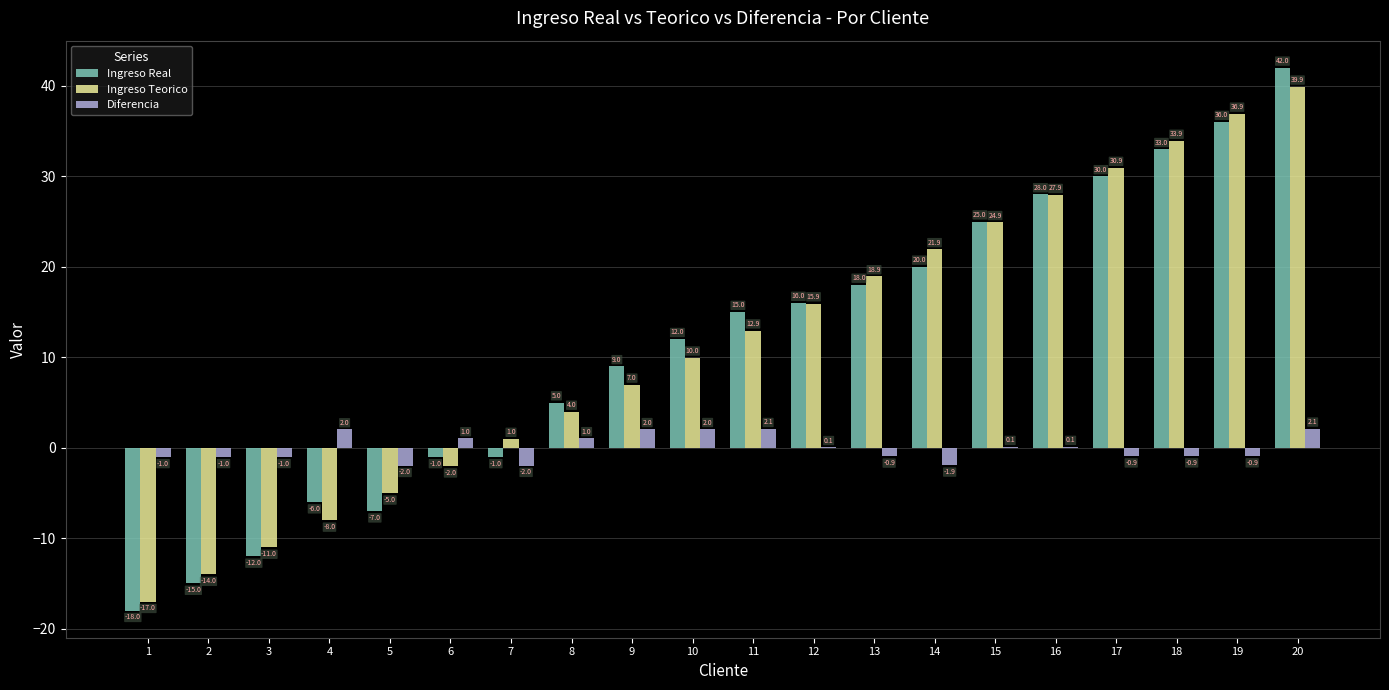

At which category is the sum across all series the highest?

20